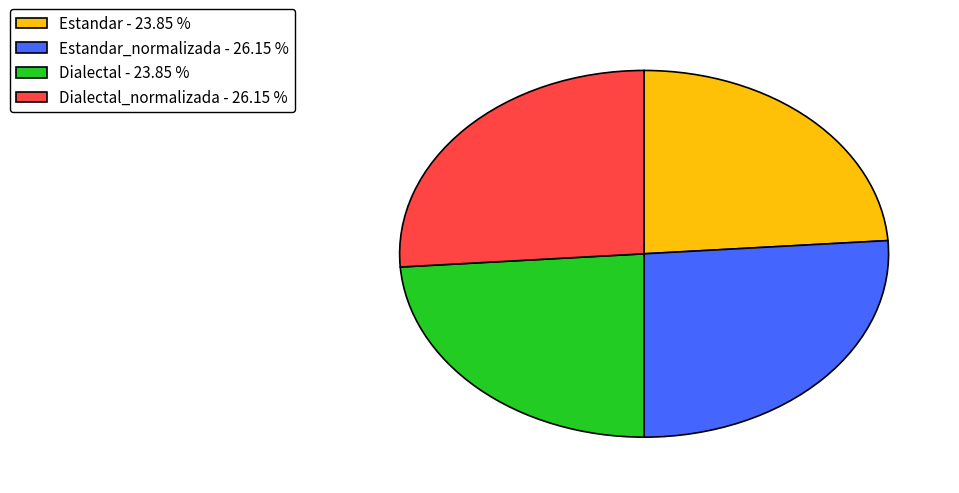

Combined, do Dialectal_normalizada - 26.15 % and Estandar_normalizada - 26.15 % account for over 50%?

Yes